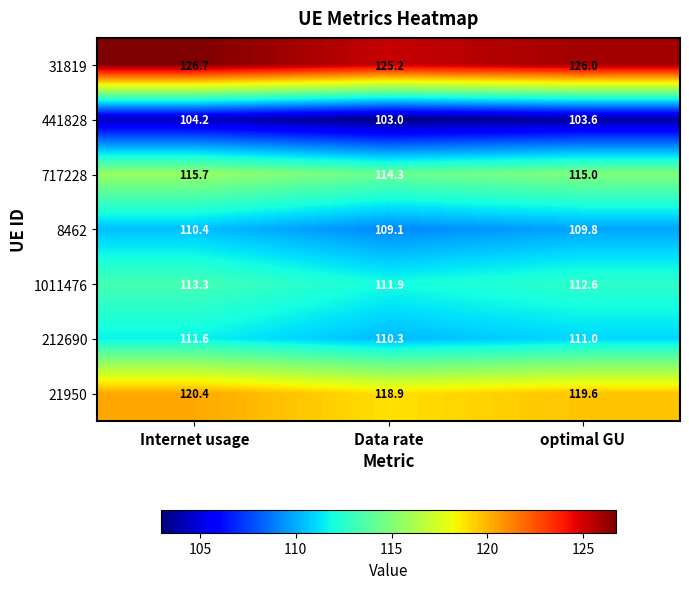

What is the total value across all series at optimal GU?

797.6